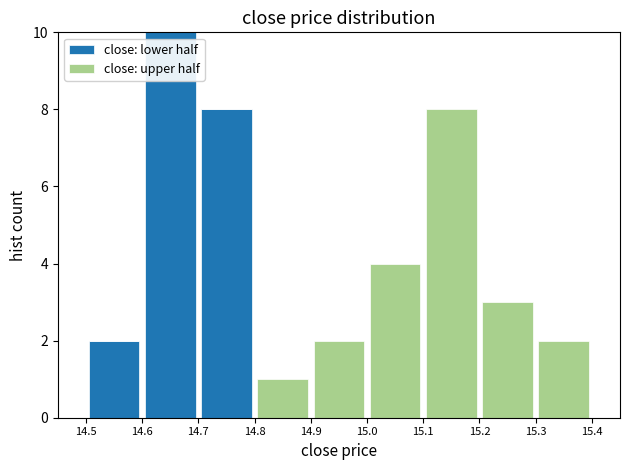

Reading left to right, list every stacked bar in this chart as the range it spans on the x-axis followed by its total height. The values are not printed on the chart, so give them approximately, as read against the axis.

14.5 to 14.6: 2
14.6 to 14.7: 10
14.7 to 14.8: 8
14.8 to 14.9: 1
14.9 to 15.0: 2
15.0 to 15.1: 4
15.1 to 15.2: 8
15.2 to 15.3: 3
15.3 to 15.4: 2